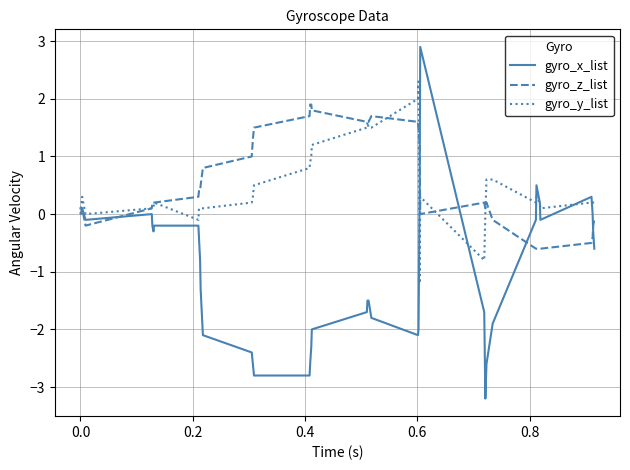

True or false: gyro_z_list has more than 2 points higher than both neighbors.

True